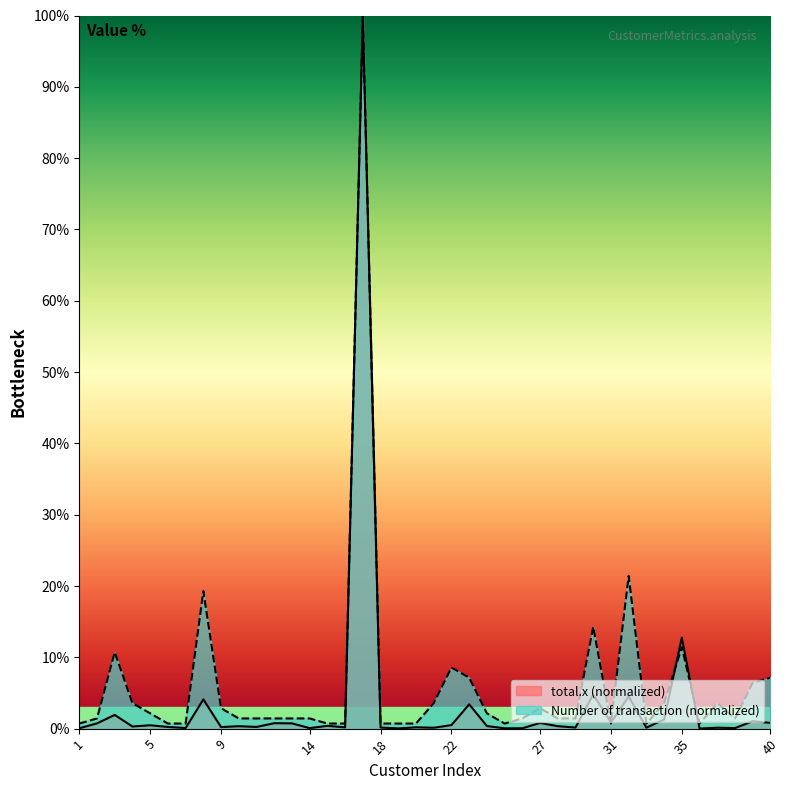

Which series has the largest range (max minus min)?

total.x (normalized)